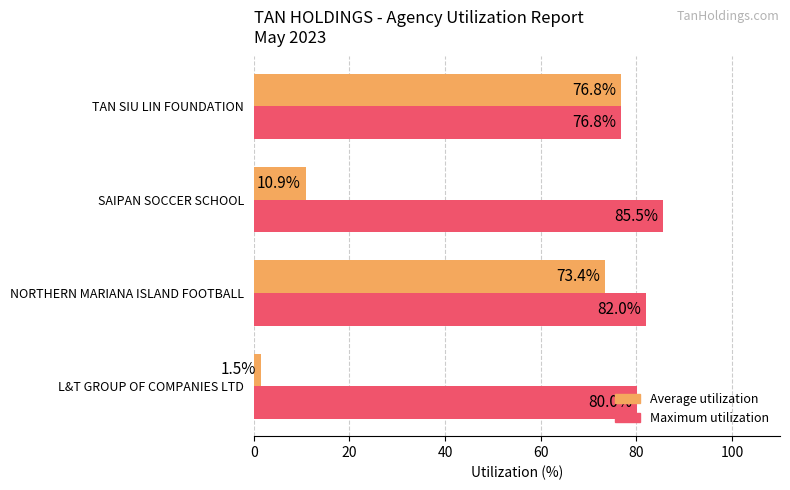

Which series has the widest spread of values?

Average utilization